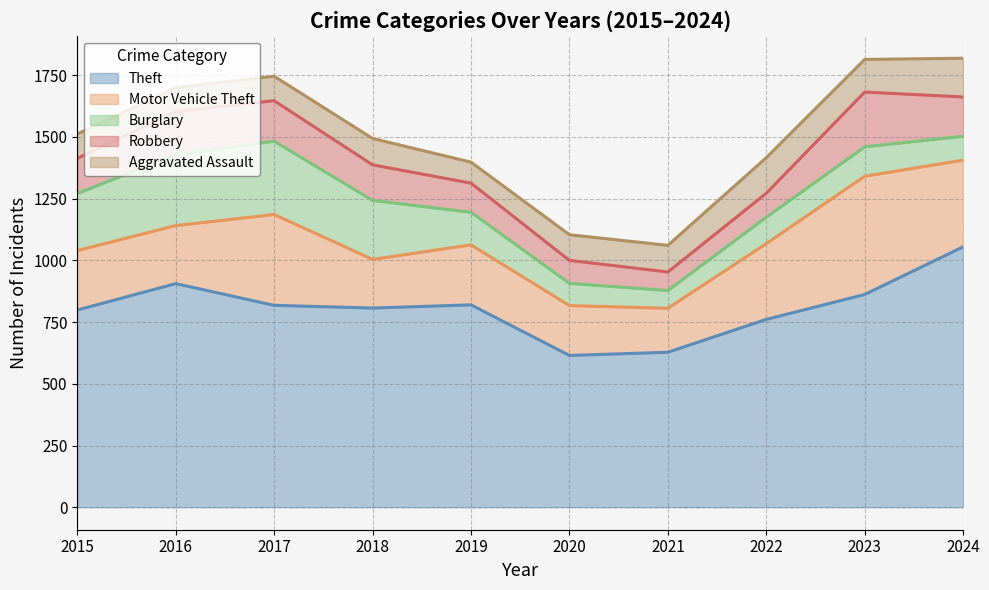

At which label is Burglary closest to 184?

2015